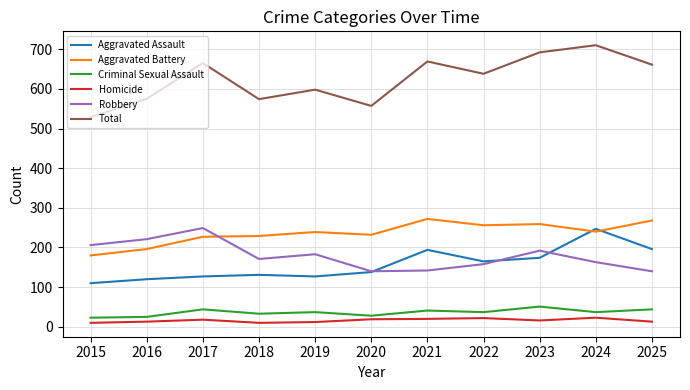

At 2016, list the series in order from largest to smallest.

Total, Robbery, Aggravated Battery, Aggravated Assault, Criminal Sexual Assault, Homicide